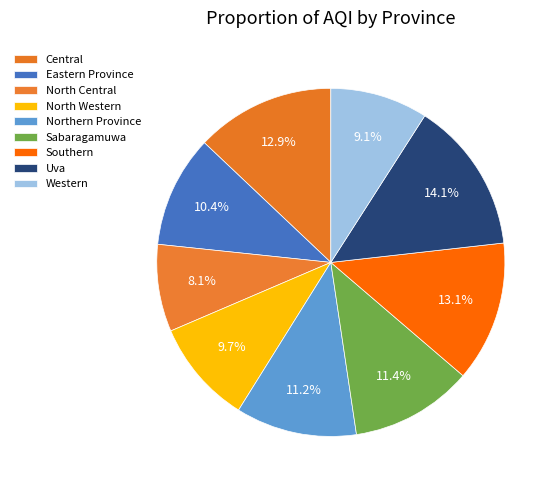

Count the number of slices in the pie.

9